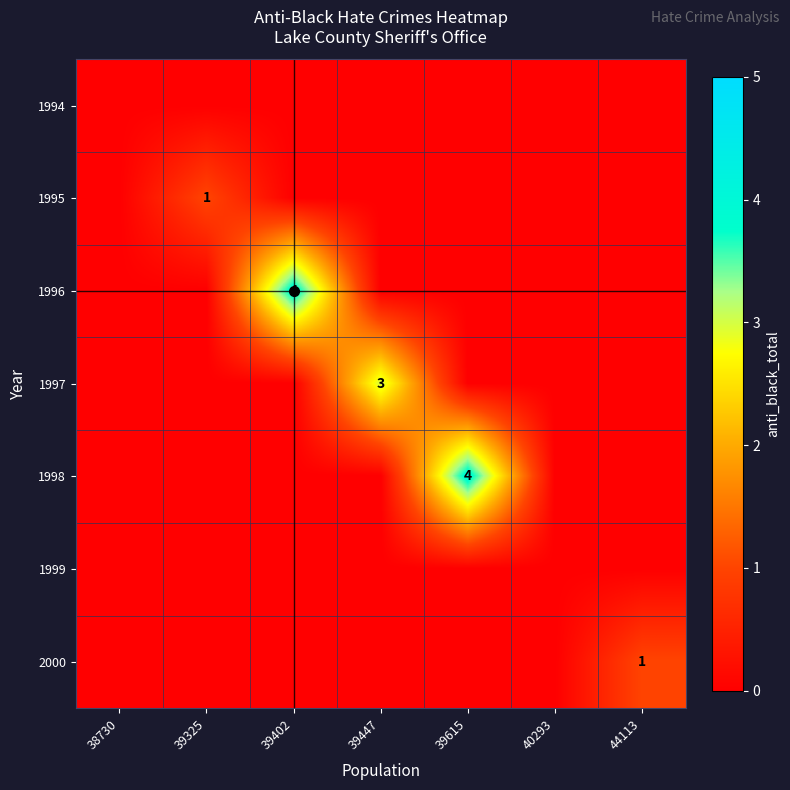

The value of 1994 at 39615 is 0. True or false?

True